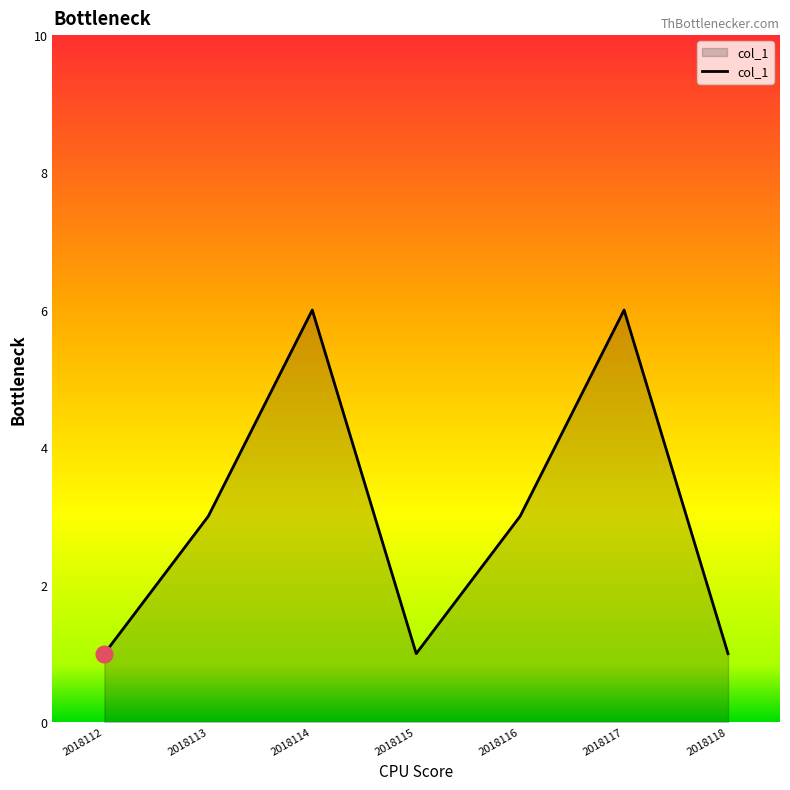

How many distinct data groups are displayed?

1